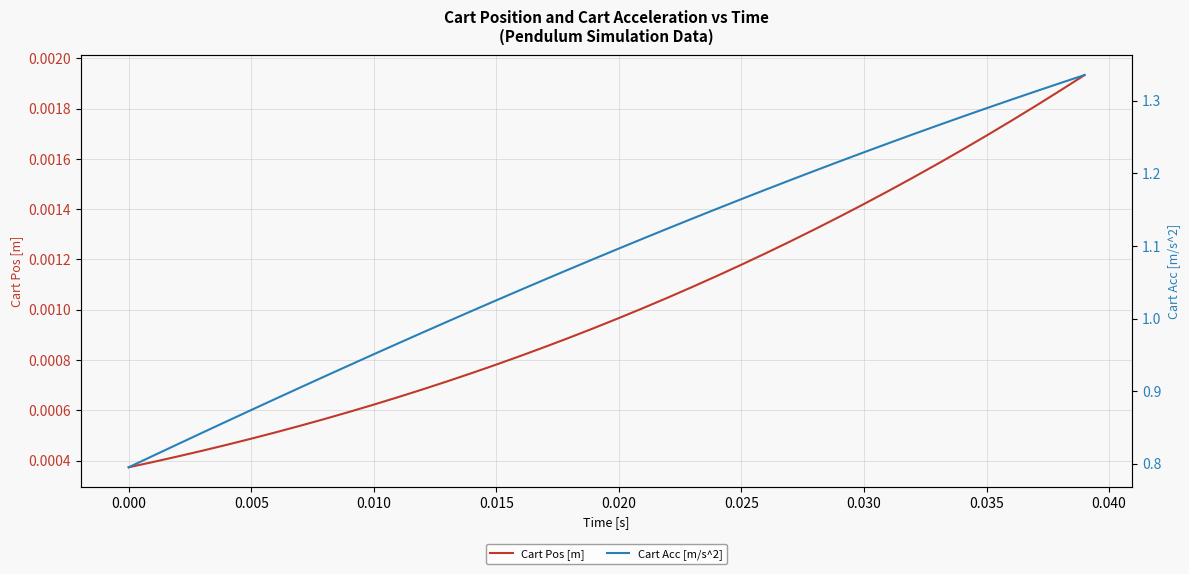

Is the value of Cart Acc [m/s^2] at 16 greater than the value of Cart Pos [m] at 39?

Yes